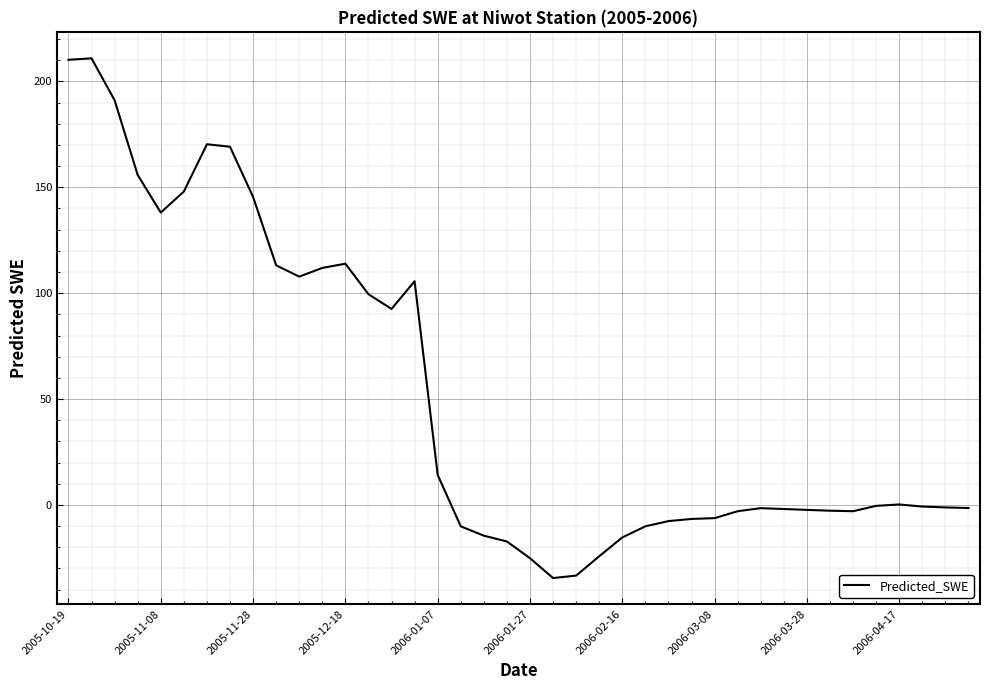

What is the maximum value shown in the chart?

210.9